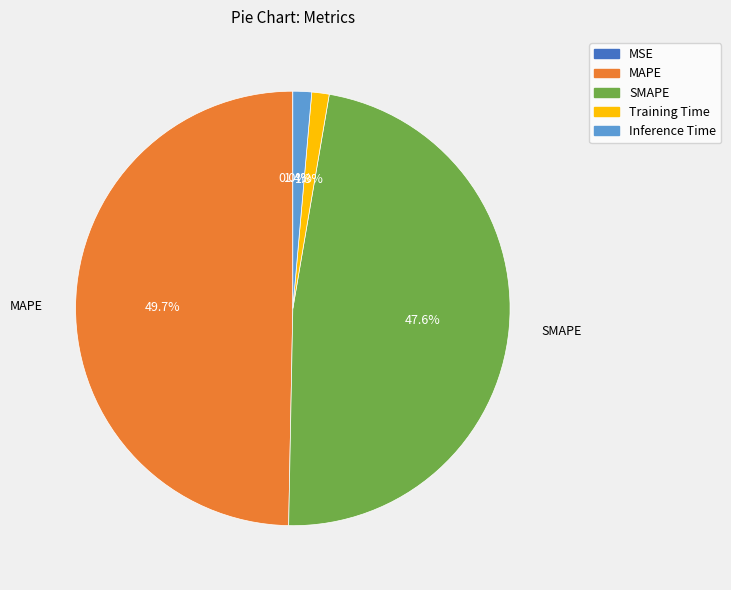

To the nearest percent, what is the combined percentage of Training Time and Inference Time?

3%